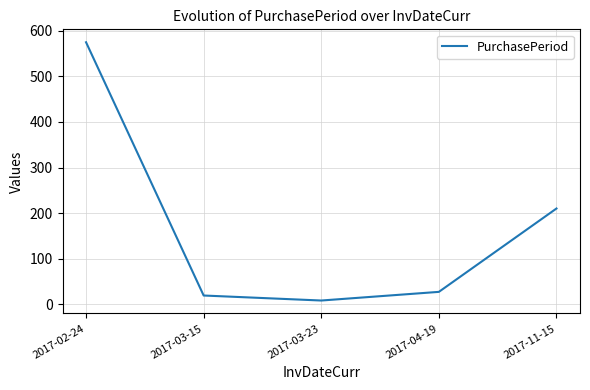

Which label corresponds to the largest value in the chart?

2017-02-24